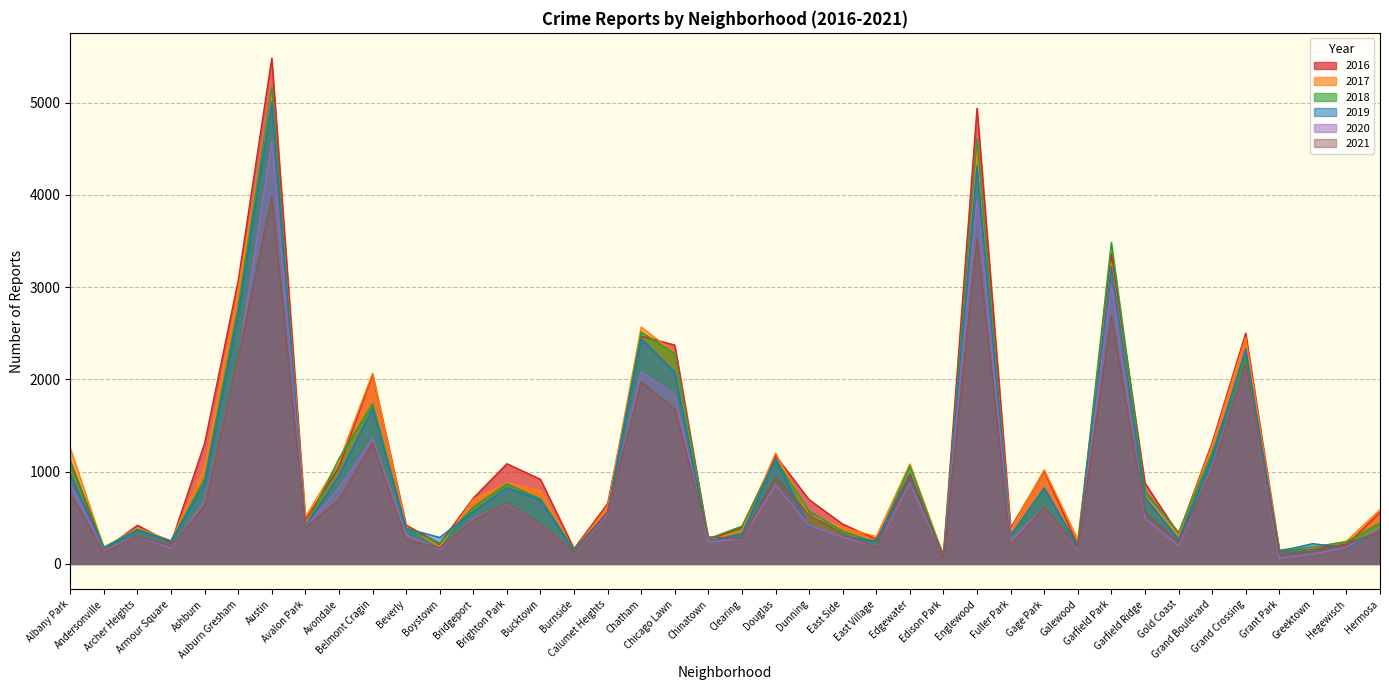

At which label does 2021 reach its minimum?

Edison Park